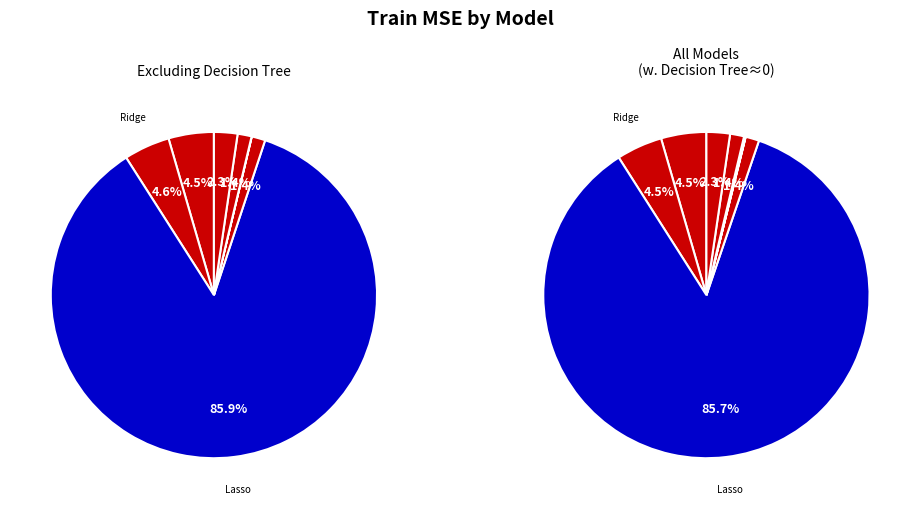

Is Decision Tree Regressor the majority of the pie?

No